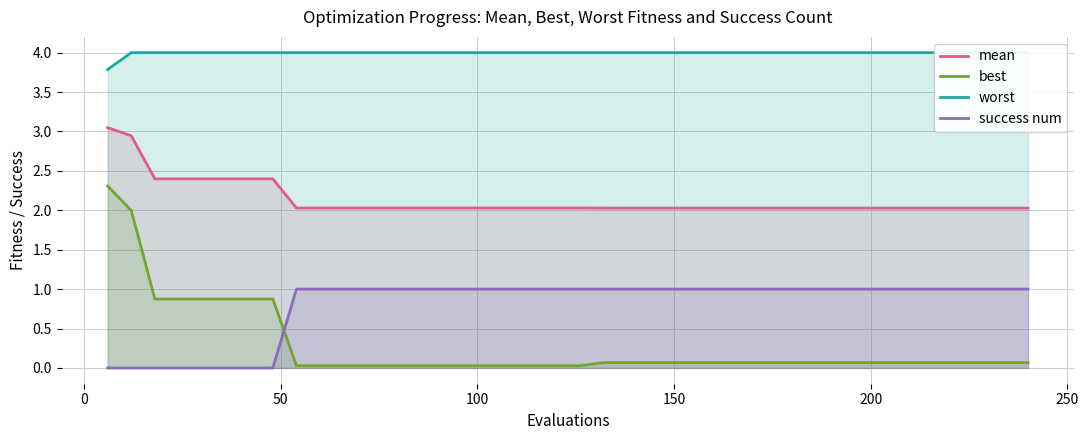

How many lines are shown in the chart?

4